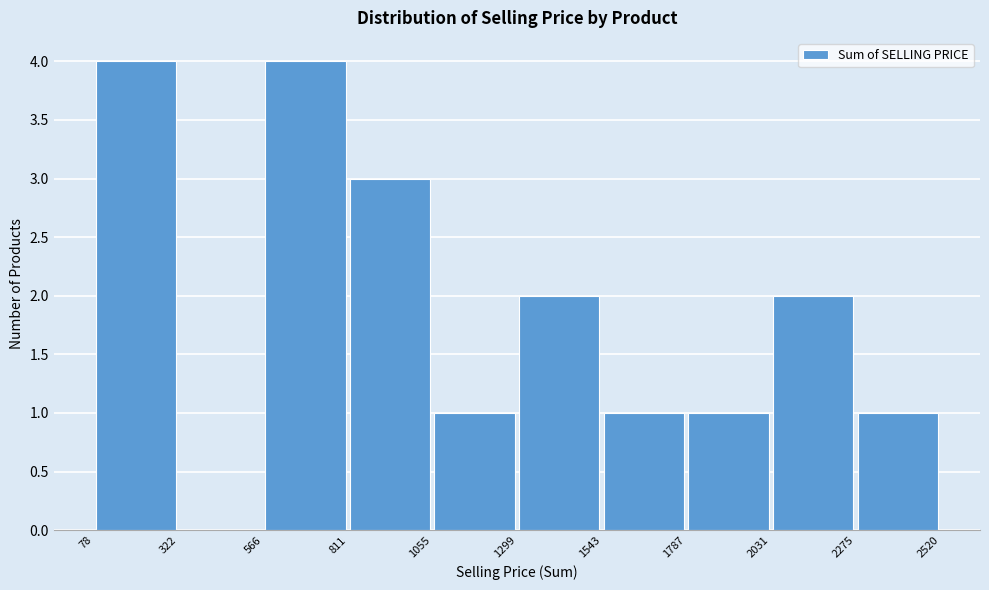

What is the height of the bar covering 1299 to 1543 on the x-axis? The values are not printed on the chart, so give them approximately, as read against the axis.

2